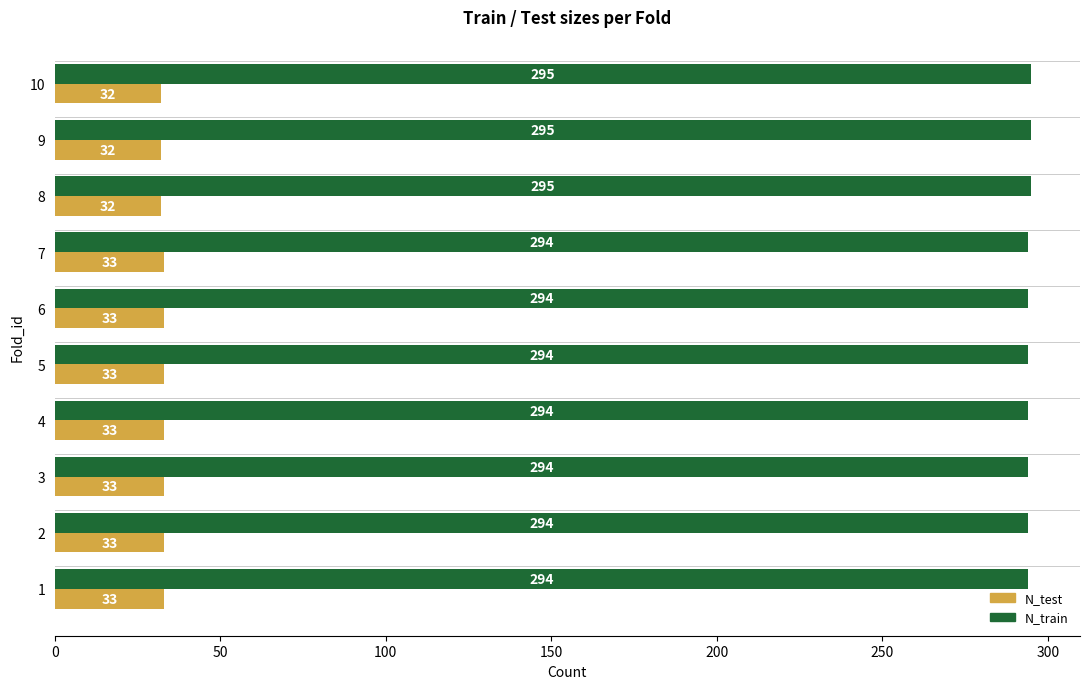

Is it true that N_test equals 48 at 9?

False